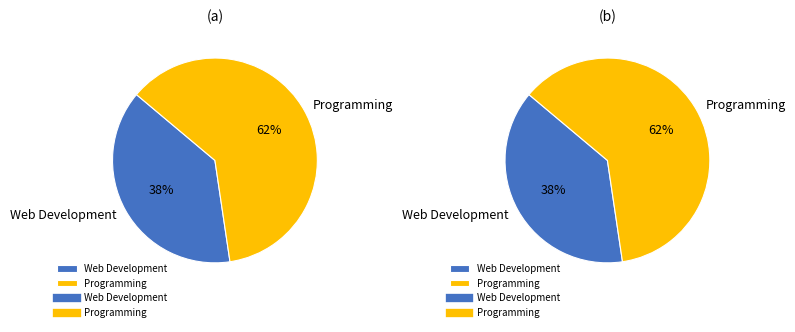

The Web Development slice represents 38% of the pie. True or false?

True